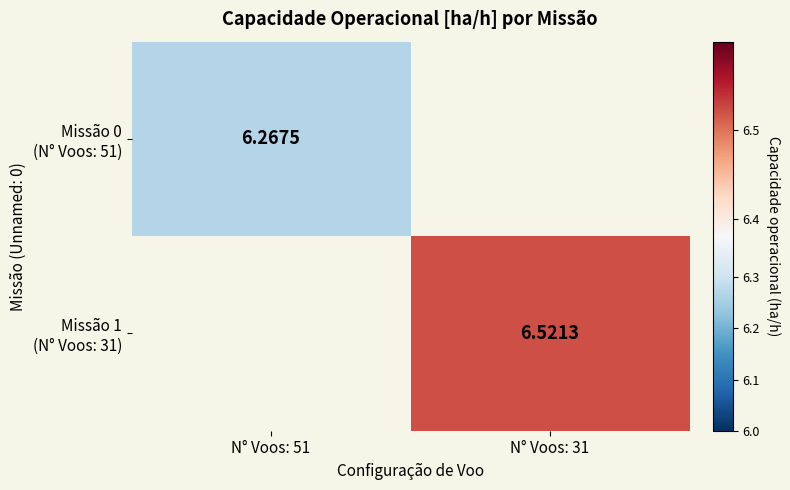

How many categories are shown in the chart?

2